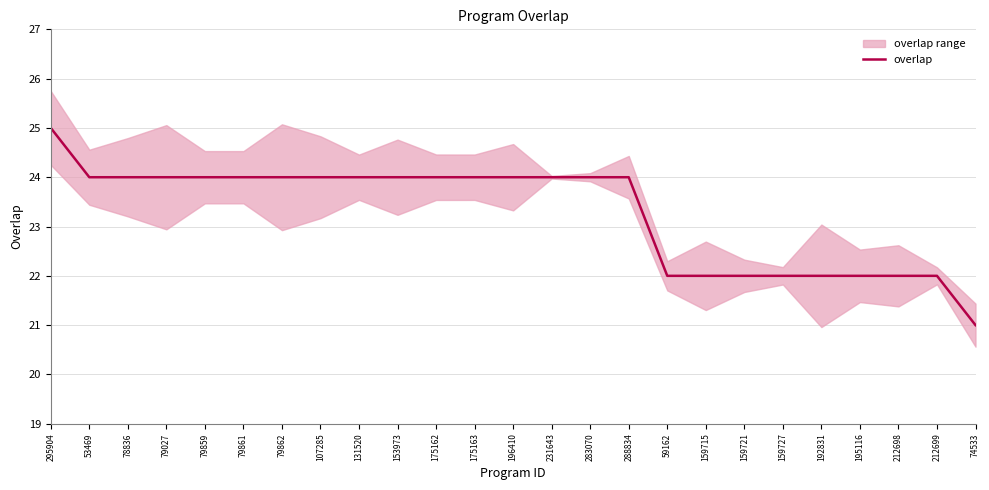

Reading left to right, transcribe all the data shown in this chart.

25	24	24	24	24	24	24	24	24	24	24	24	24	24	24	24	22	22	22	22	22	22	22	22	21